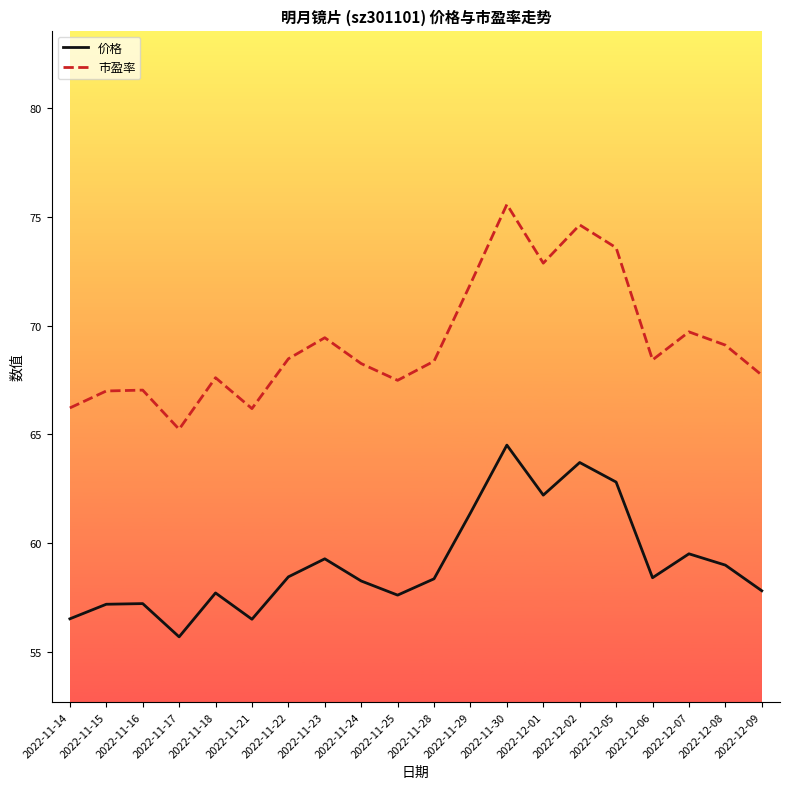

Rank the series by their average value, from lowest to highest.

价格, 市盈率